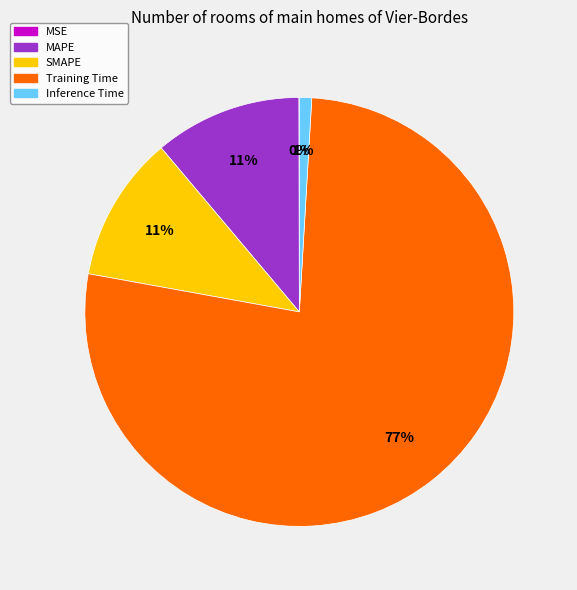

The MAPE slice represents 1% of the pie. True or false?

False